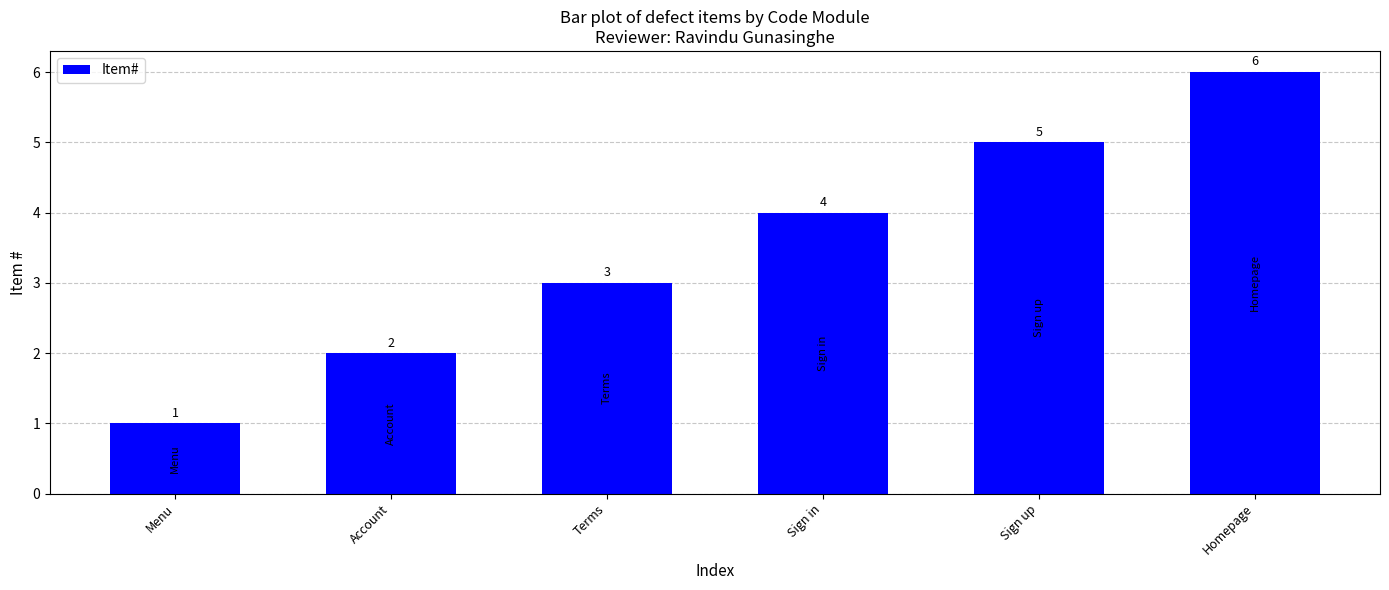

What is the approximate value at Account?

2